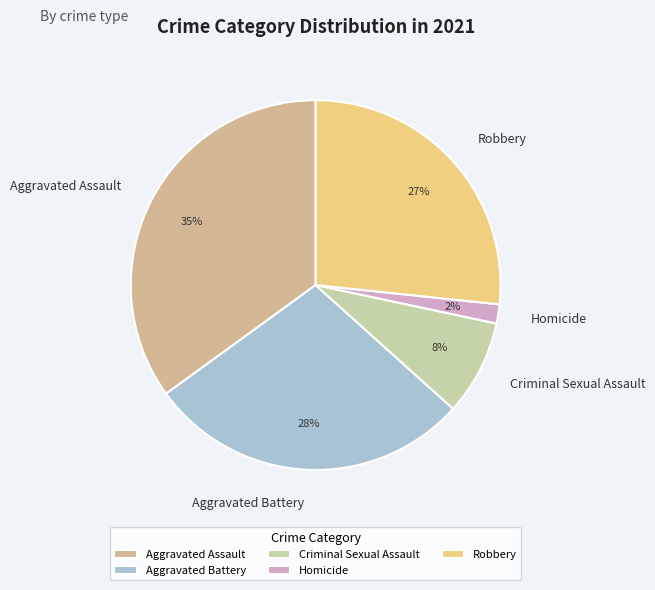

To the nearest percent, what percentage of the pie is Criminal Sexual Assault?

8%